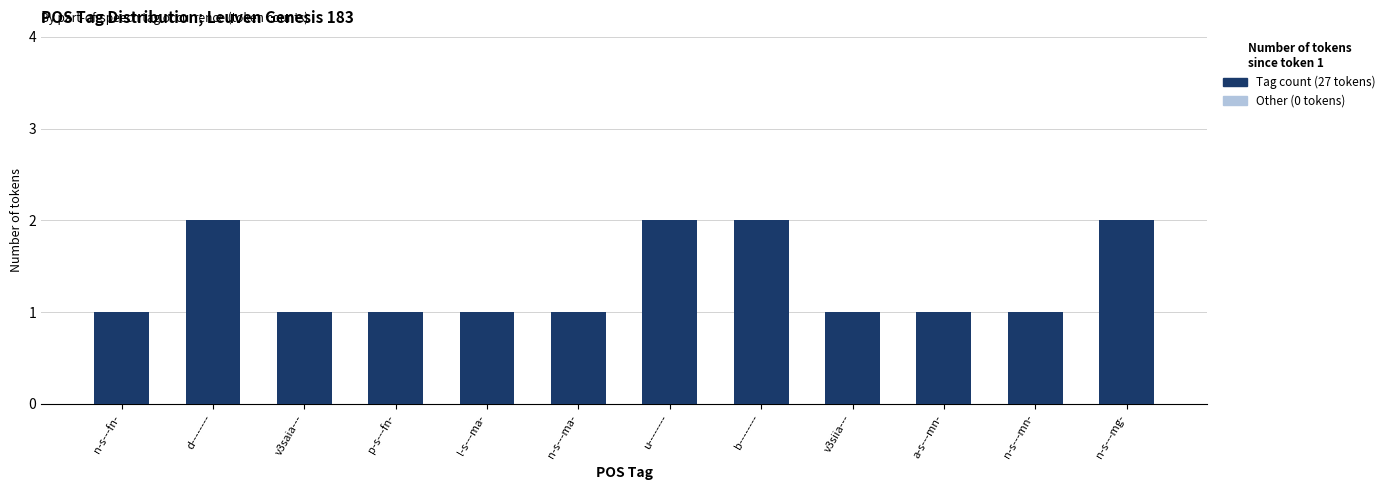

Is it true that the value at v3siia--- is 1?

True